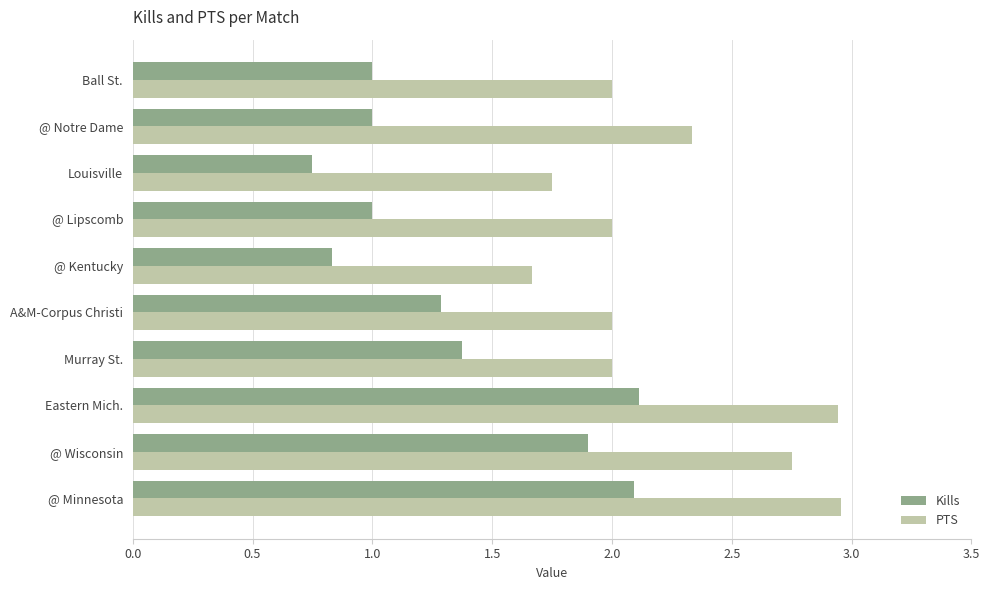

The PTS series shows 0.7 at @ Wisconsin. True or false?

False